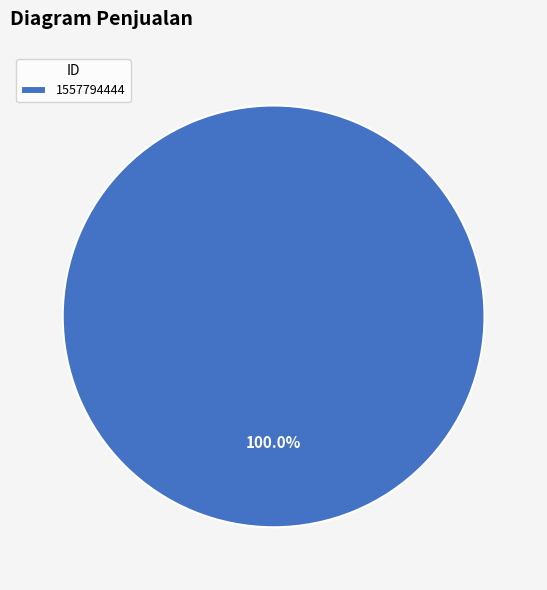

Is there any slice that represents more than half of the pie?

Yes